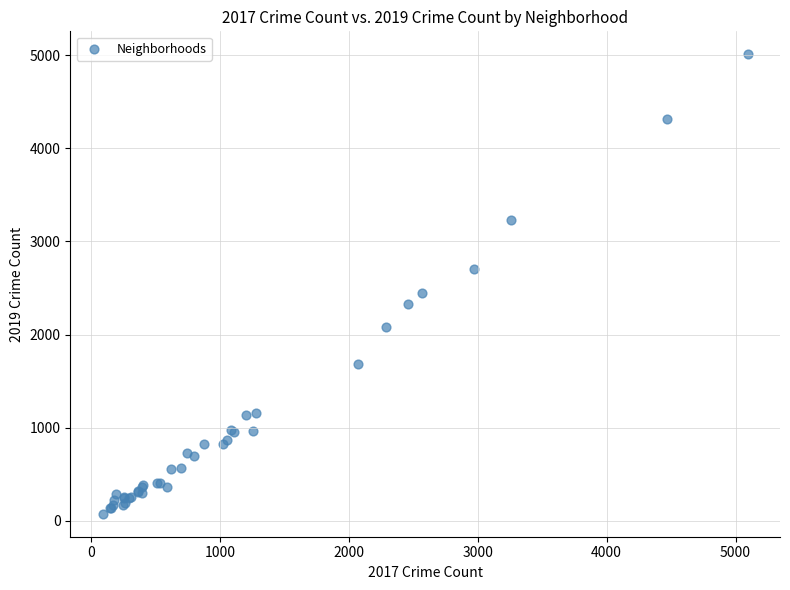

What Y value in the scatter plot is closest to 2542?

2441